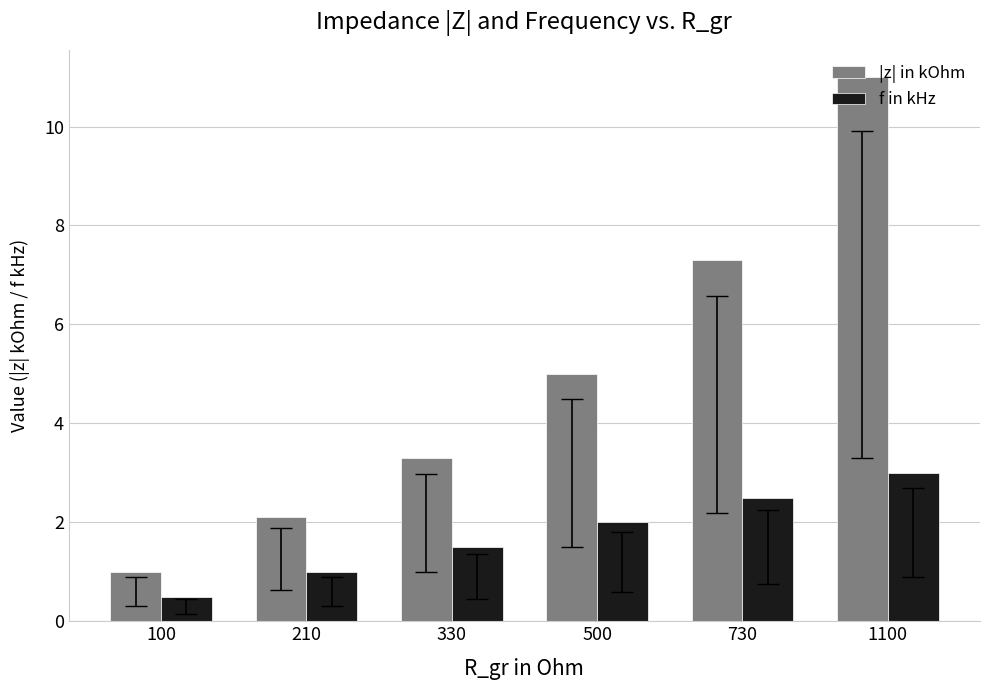

The f in kHz series shows 1.0 at 730. True or false?

False